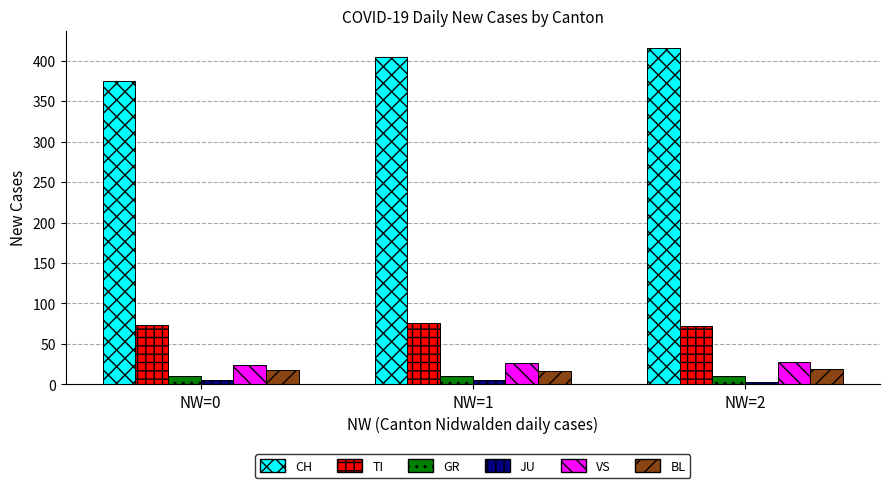

Which series has the largest total across all categories?

CH